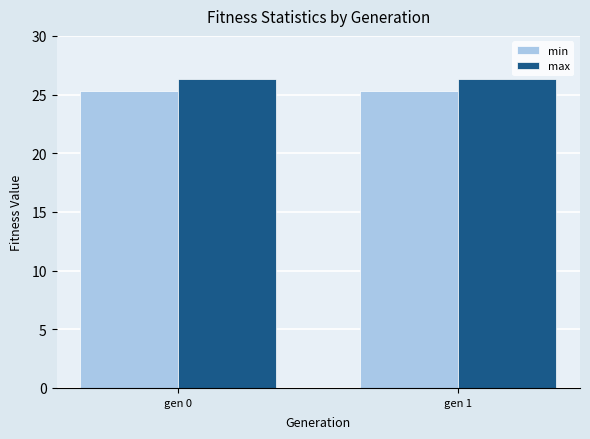

What is the minimum value for max?

26.3